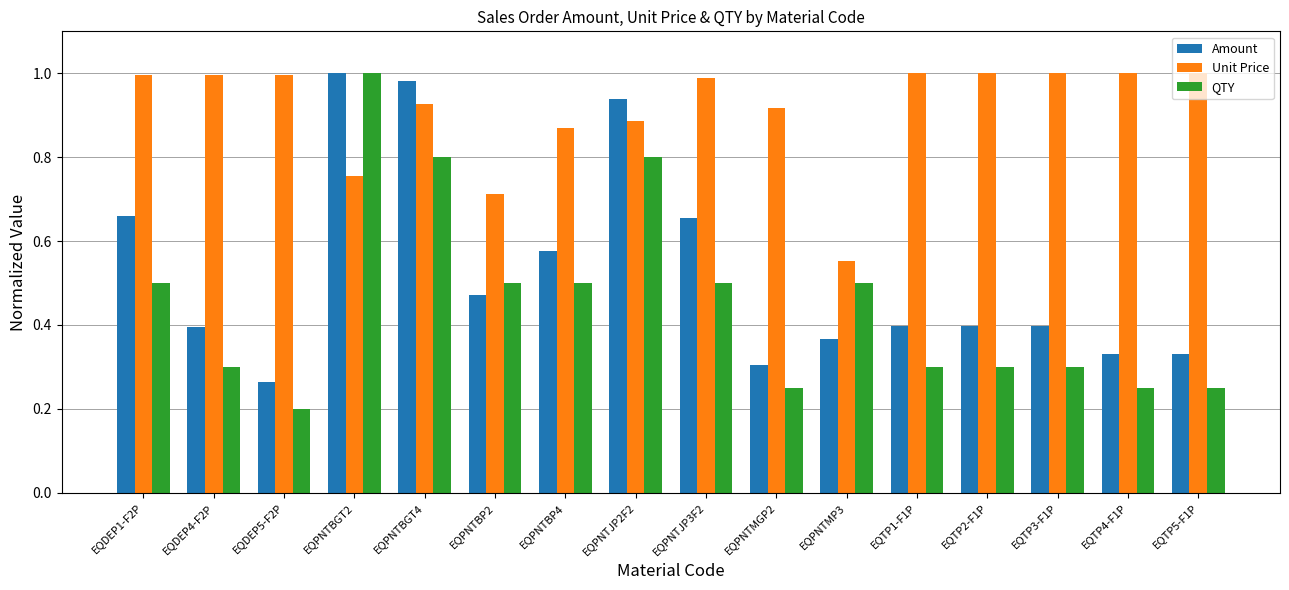

Which series has the largest range (max minus min)?

QTY